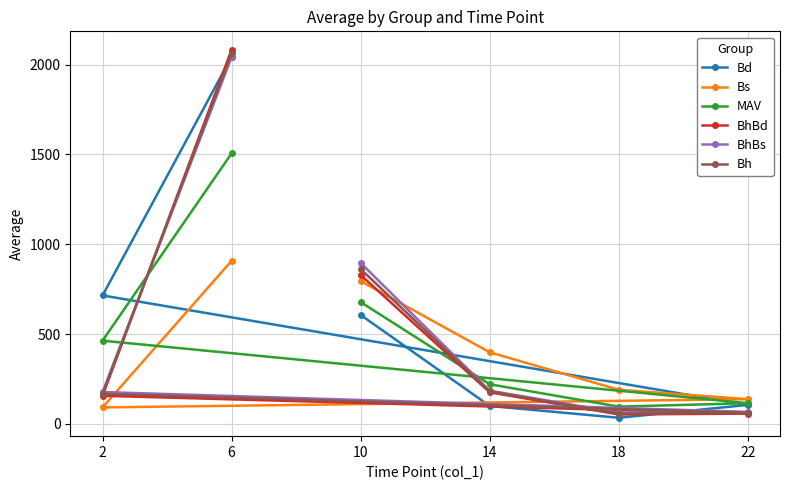

Is it true that BhBs equals 67.0 at 22?

True